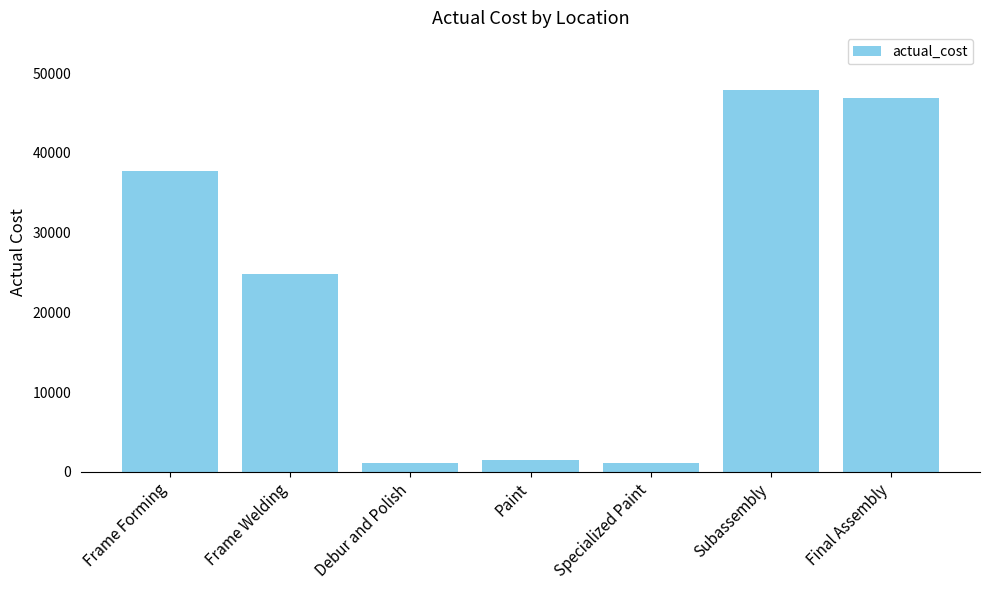

Approximately how many times larger is the value at Frame Welding compared to Subassembly?

0.5